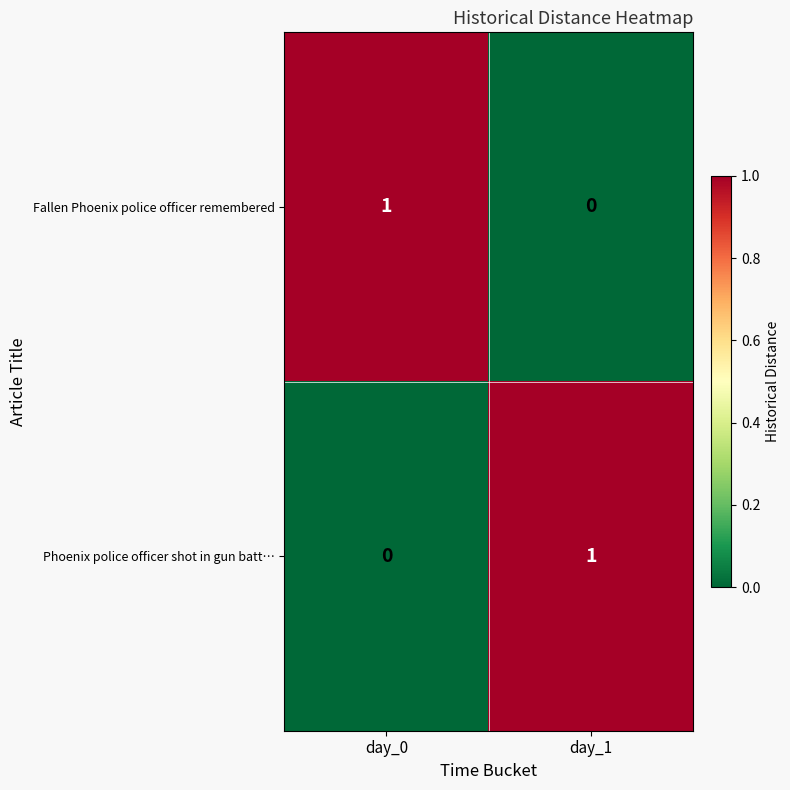

Which category has the highest value in the Fallen Phoenix police officer remembered series?

day_0